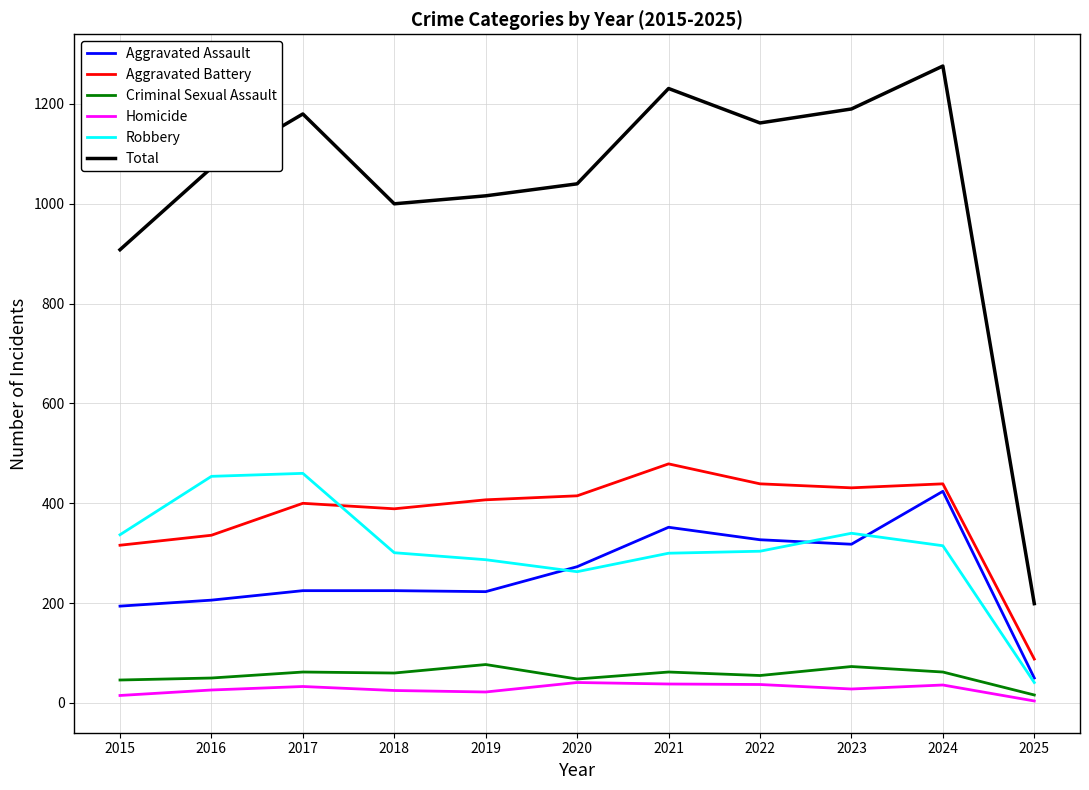

What is the difference between the second highest and minimum values in the Homicide series?

34